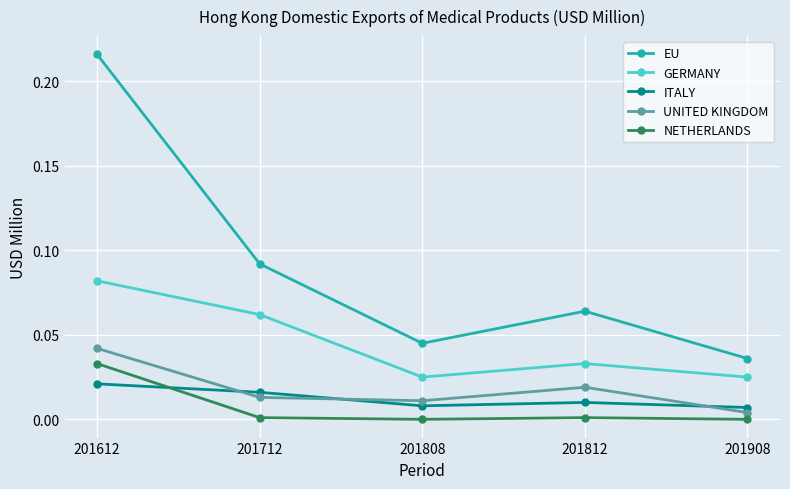

Is it true that EU equals 0.4 at 201612?

False